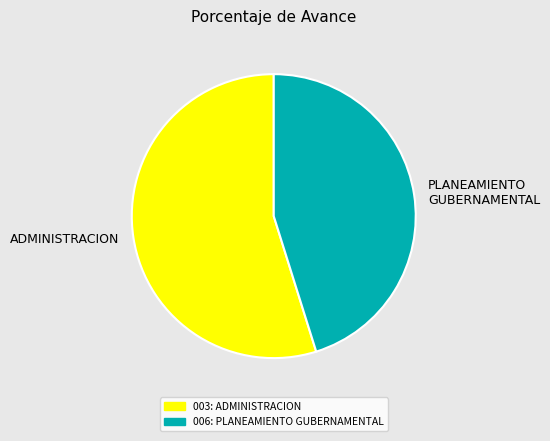

What is the ratio of the value at ADMINISTRACION to the value at PLANEAMIENTO GUBERNAMENTAL?

1.2